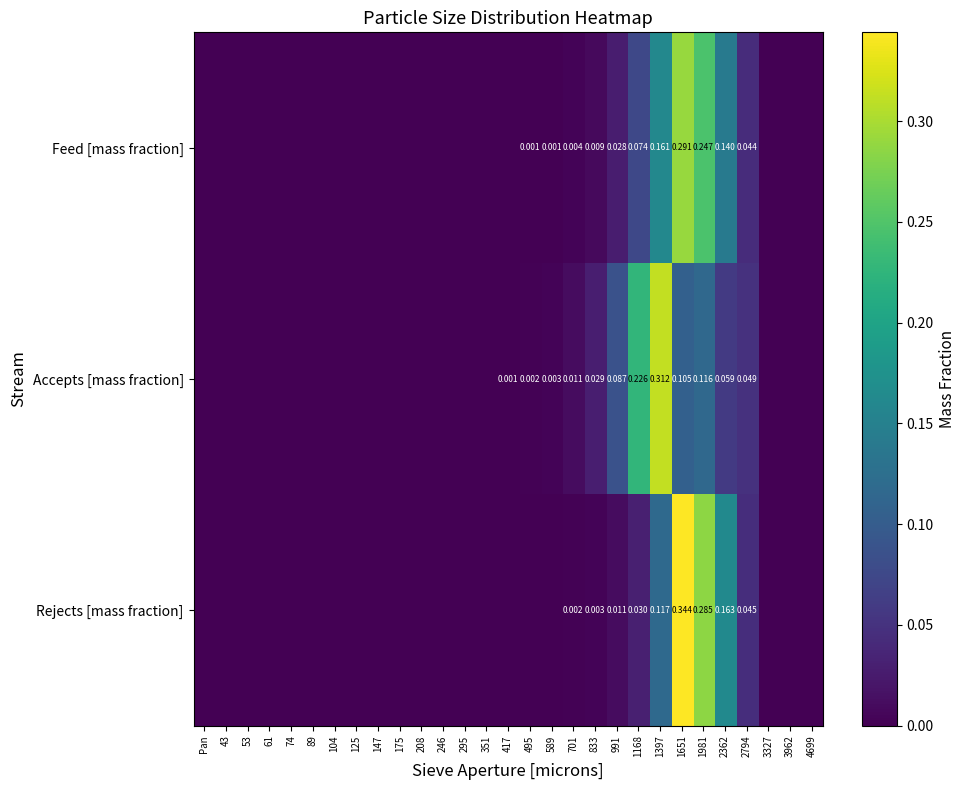

Rank the series at 701 from lowest to highest value.

Rejects [mass fraction], Feed [mass fraction], Accepts [mass fraction]